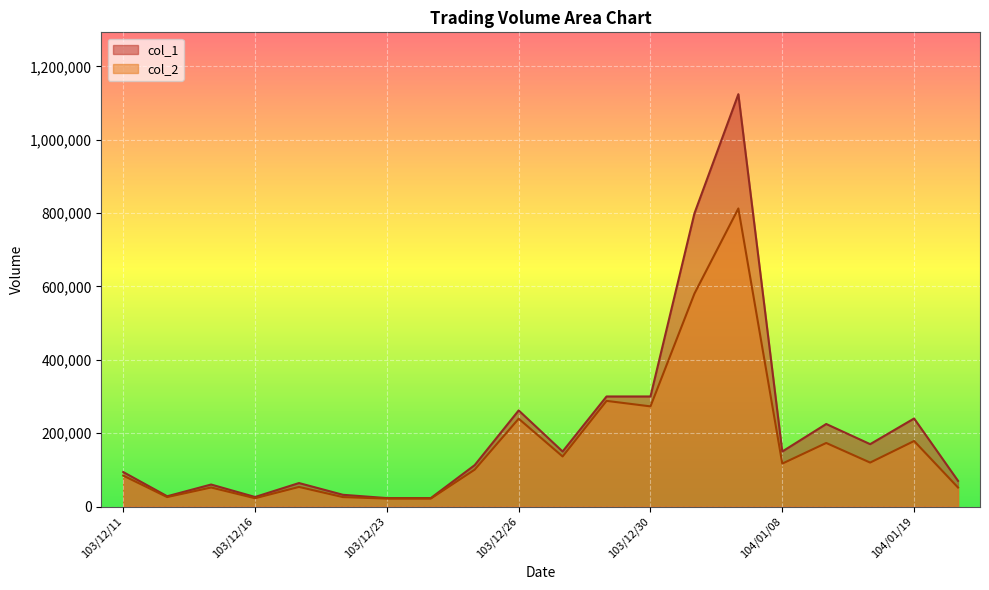

The col_2 series shows 136500 at 103/12/27. True or false?

True